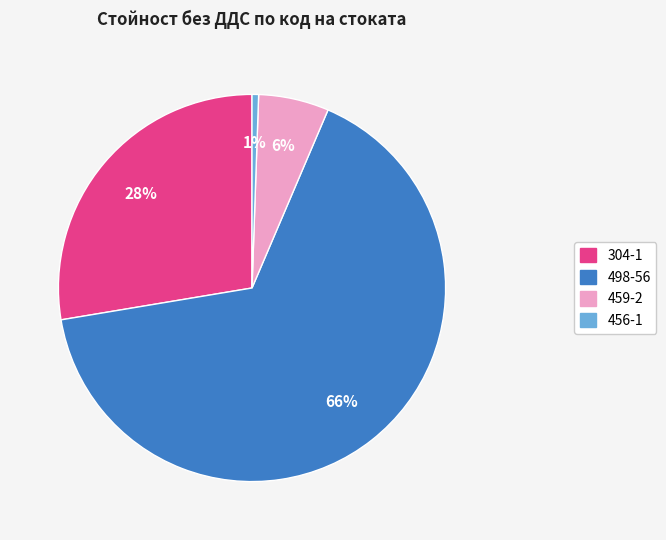

Rank the categories by value from highest to lowest.

498-56, 304-1, 459-2, 456-1